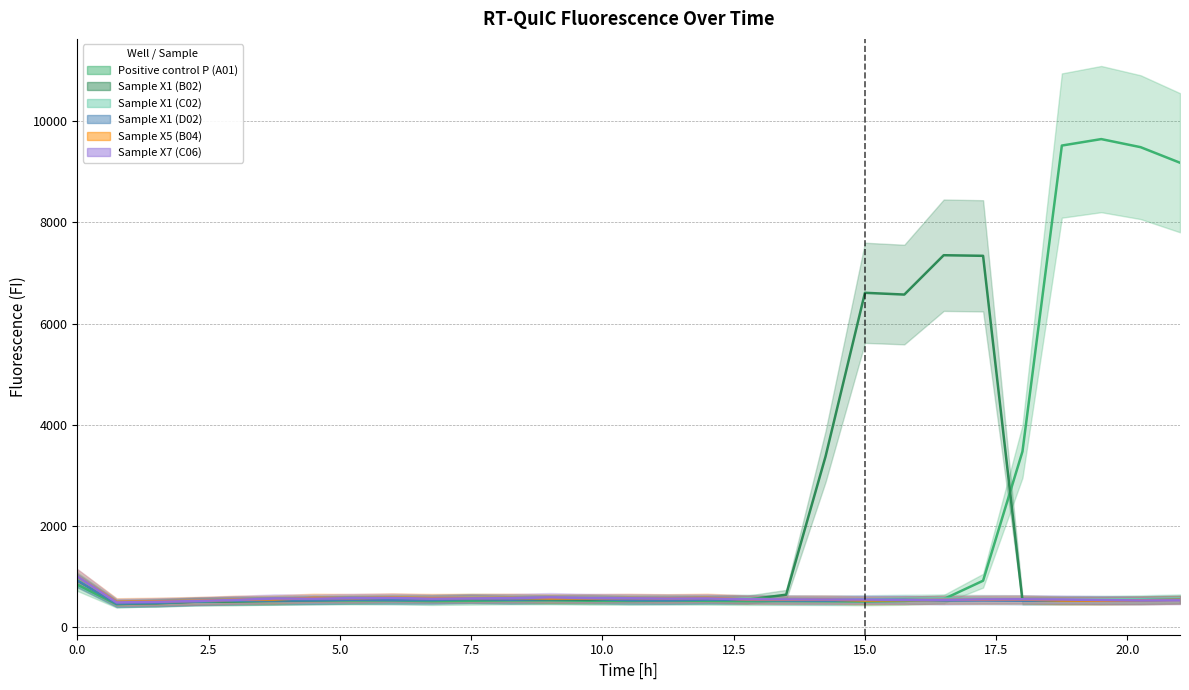

Reading right to left, extract all data points from this chart.

Positive control P (A01): 9183	9491	9651	9523	3466	908	544	507	496	501	504	504	510	514	508	511	519	518	511	504	518	517	518	506	502	498	475	441	832
Sample X1 (B02): 535	522	517	517	517	7340	7352	6573	6608	3368	631	532	535	531	533	530	536	537	548	540	544	535	523	513	498	492	460	459	917
Sample X1 (C02): 556	540	533	528	540	544	555	550	540	536	540	551	537	548	543	551	549	556	565	548	541	531	542	529	517	498	478	472	944
Sample X1 (D02): 535	522	517	515	512	518	514	530	523	514	518	530	534	520	524	548	544	531	547	525	525	531	521	515	516	496	470	454	914
Sample X5 (B04): 529	520	513	517	535	532	529	523	517	535	532	536	567	558	564	558	557	566	565	563	573	561	567	537	531	510	498	488	988
Sample X7 (C06): 520	517	525	536	540	538	529	527	535	536	538	540	558	555	561	564	578	562	558	552	567	563	552	555	527	506	490	478	992